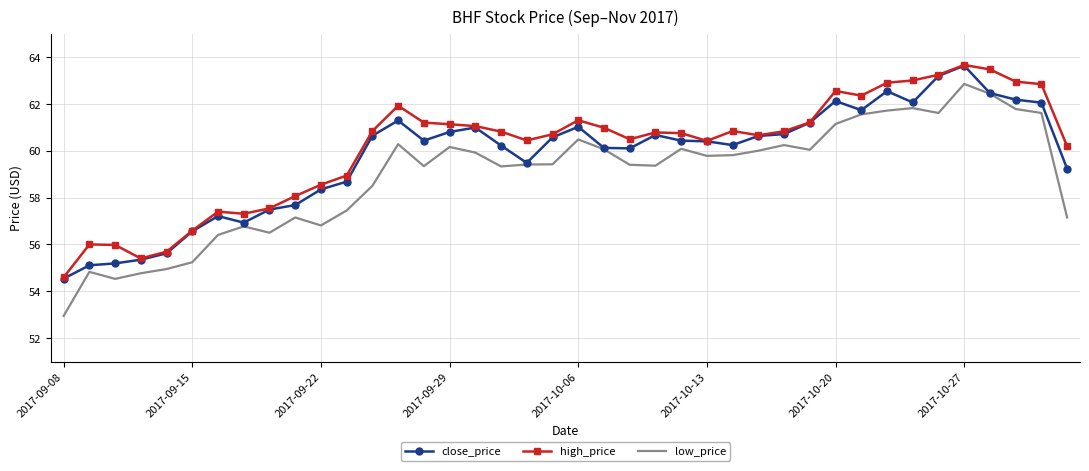

What is the highest value of the close_price series?

63.6